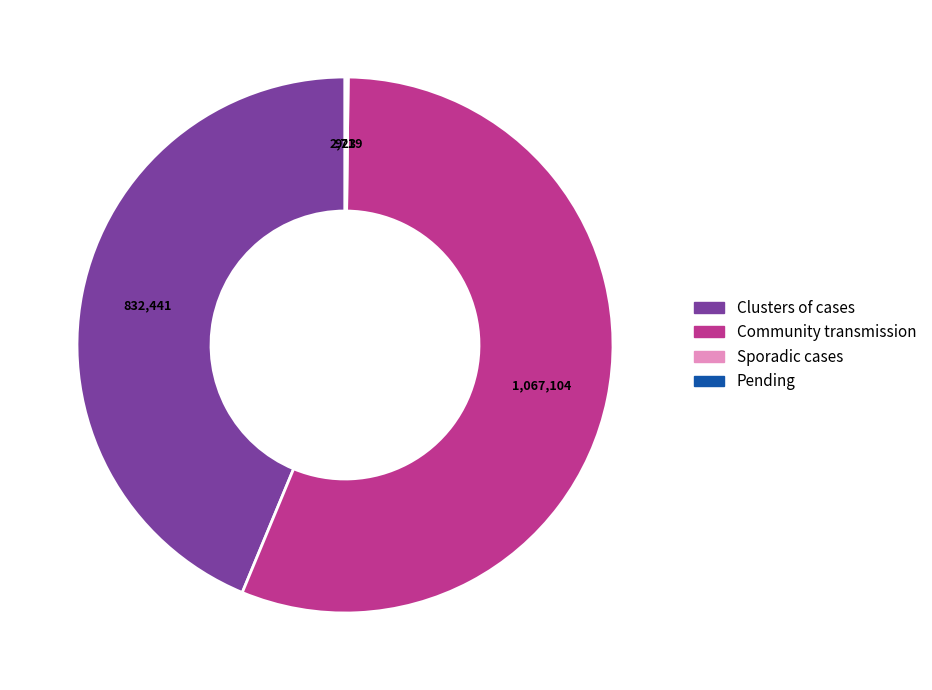

Between Clusters of cases and Community transmission, which is larger?

Community transmission